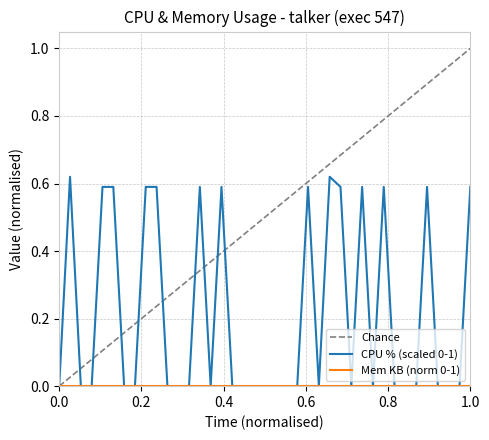

The chart shows a value of 0.4 at 19. True or false?

False